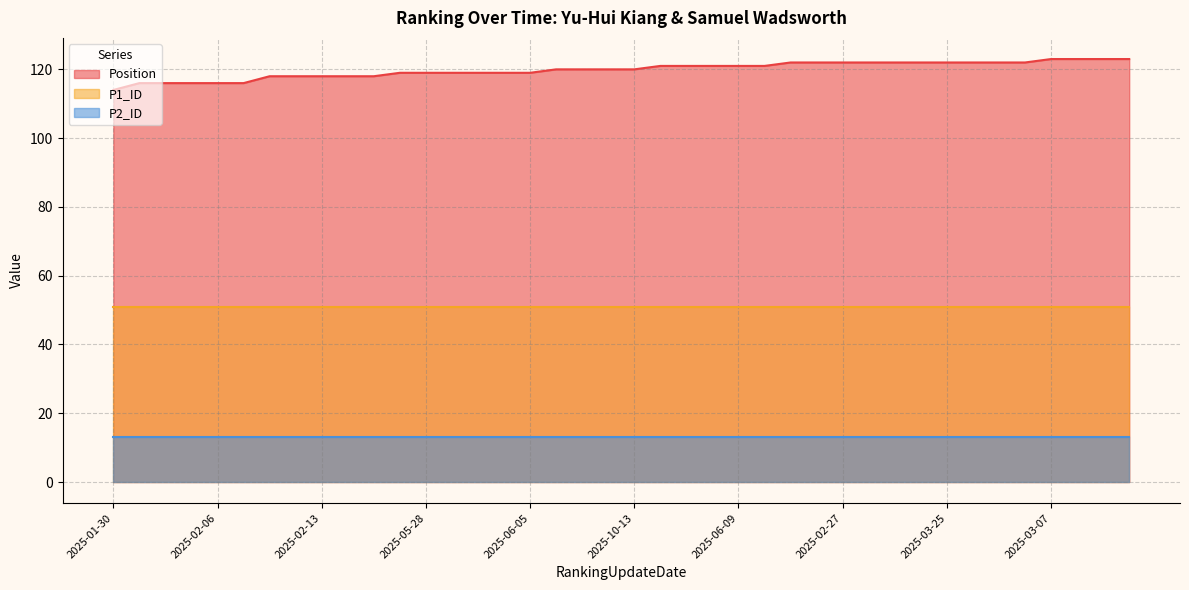

What is the value of the Position point at the 21st from the left?

120